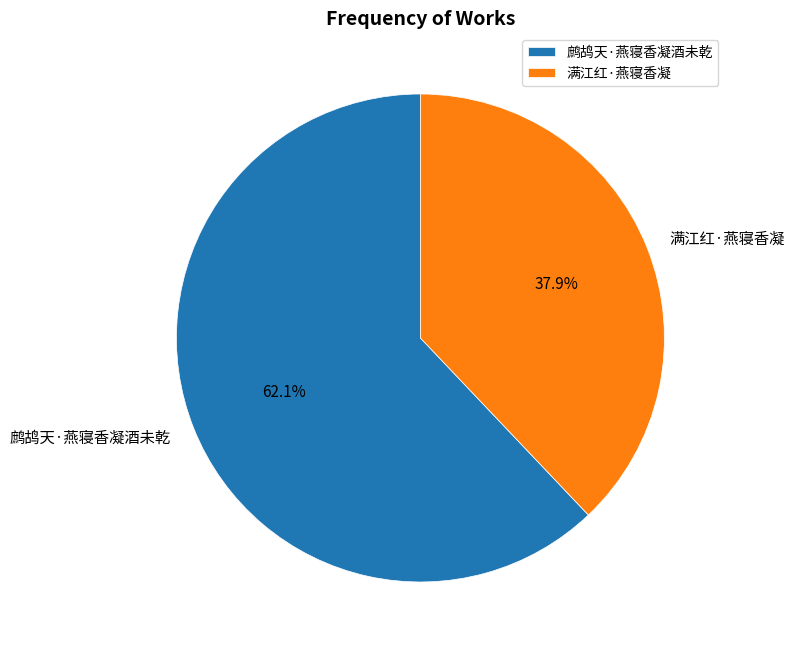

The 鹧鸪天·燕寝香凝酒未乾 slice represents 76% of the pie. True or false?

False